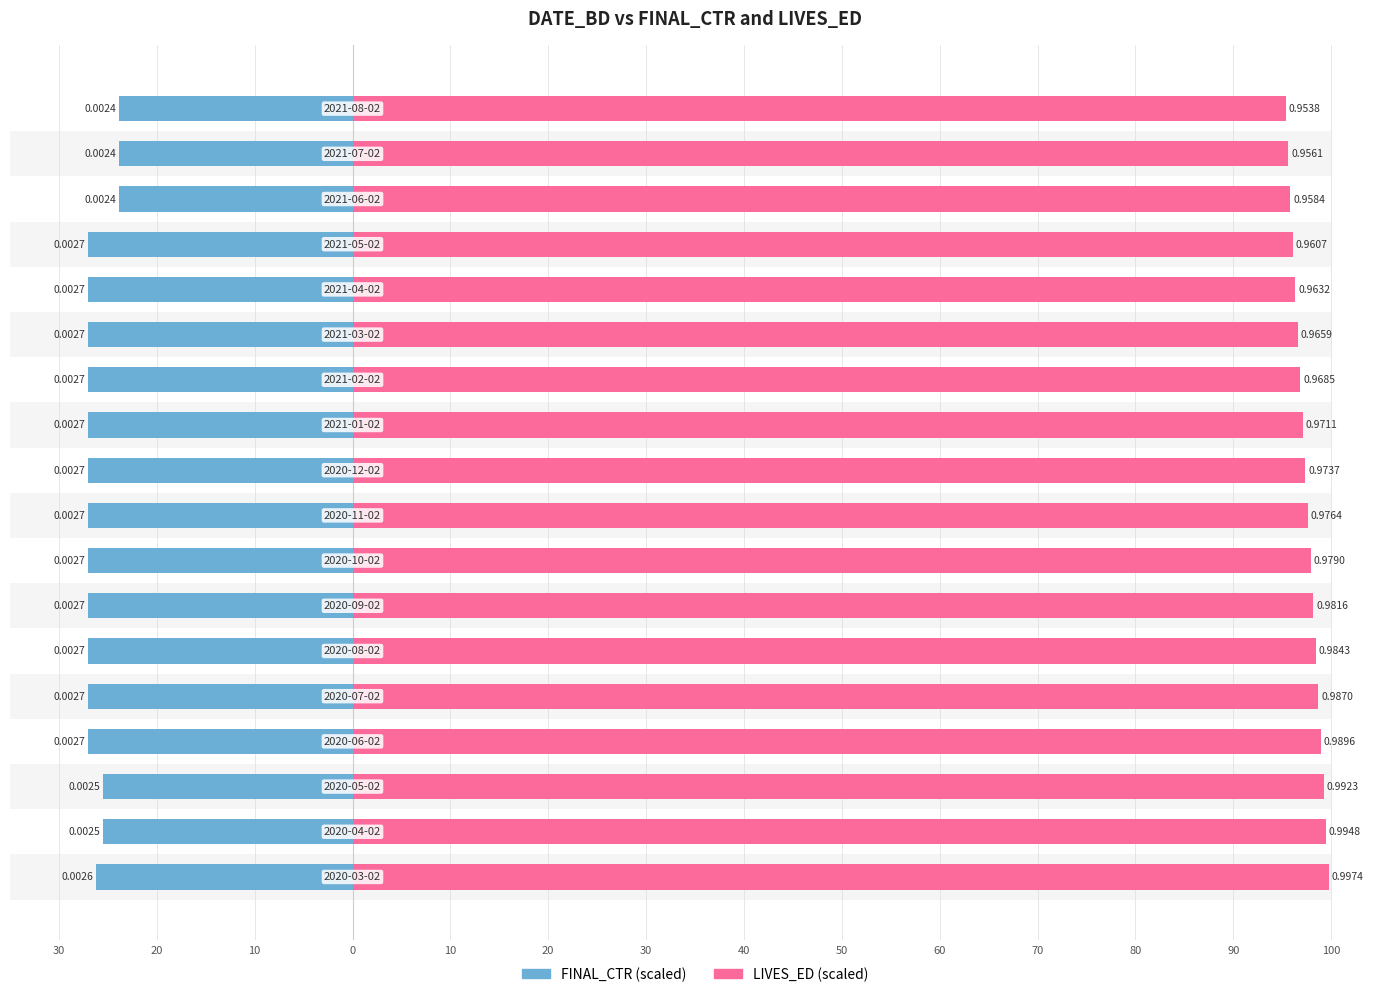

How many values in the LIVES_ED series are below 97?

7